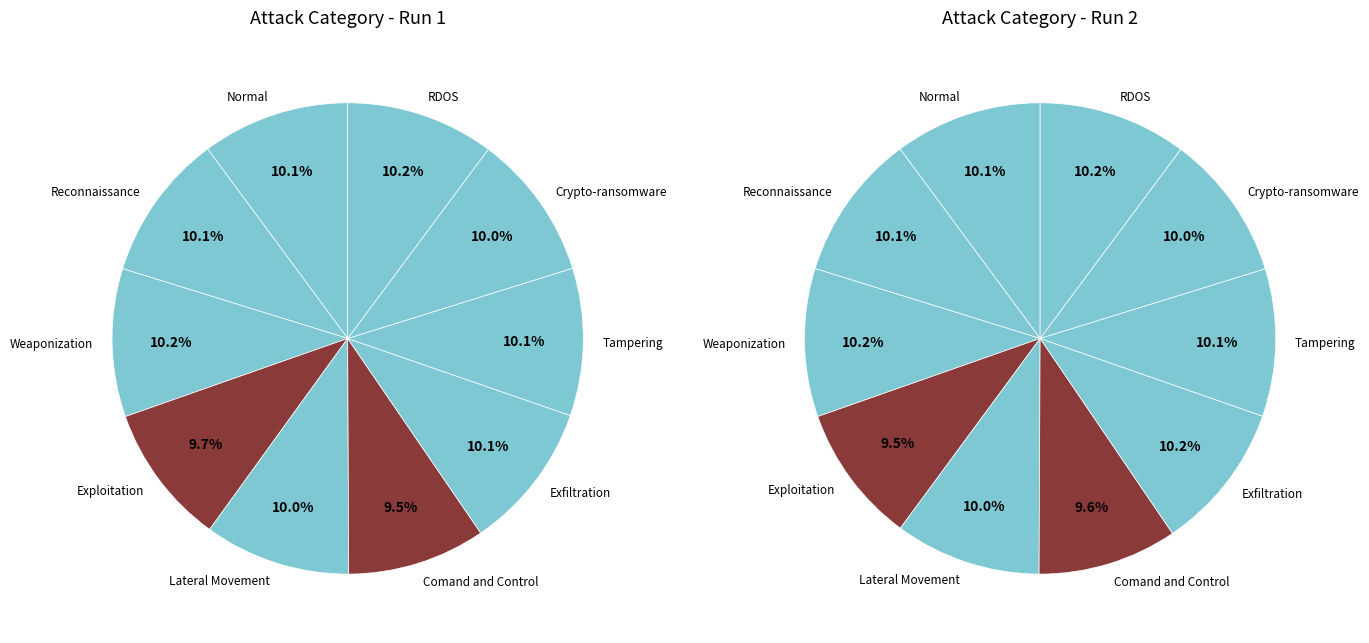

How many segments does this pie chart have?

10